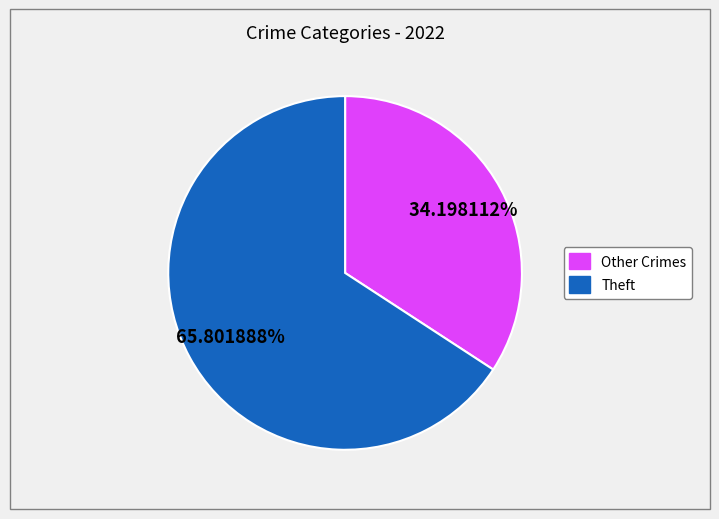

Count the number of slices in the pie.

2